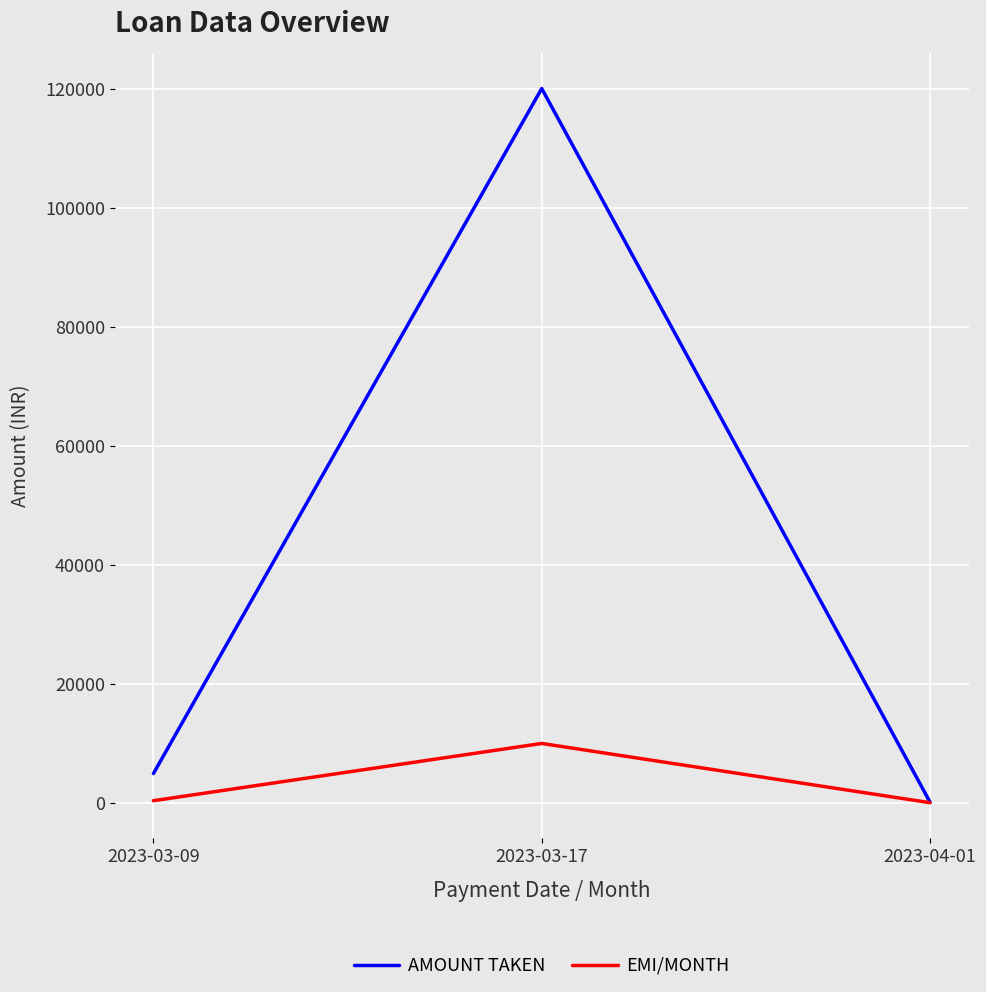

What is the sum of all EMI/MONTH values?

10592.5